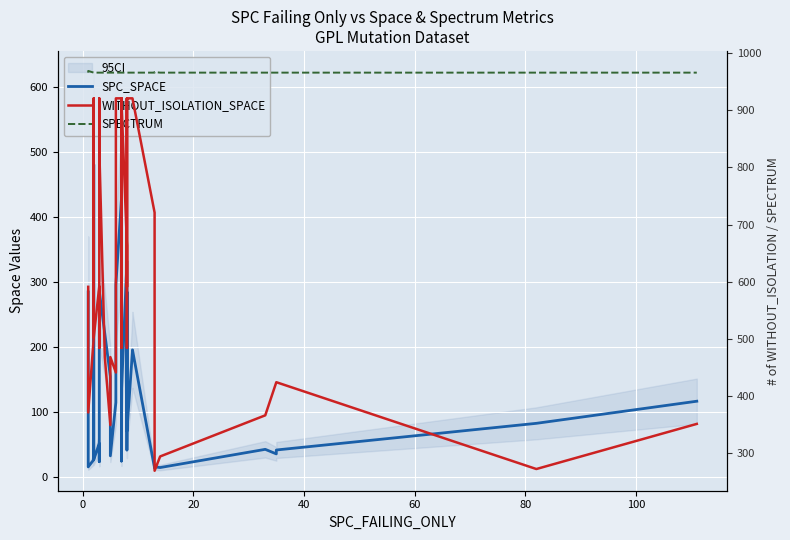

True or false: WITHOUT_ISOLATION_SPACE has more than 2 points higher than both neighbors.

True